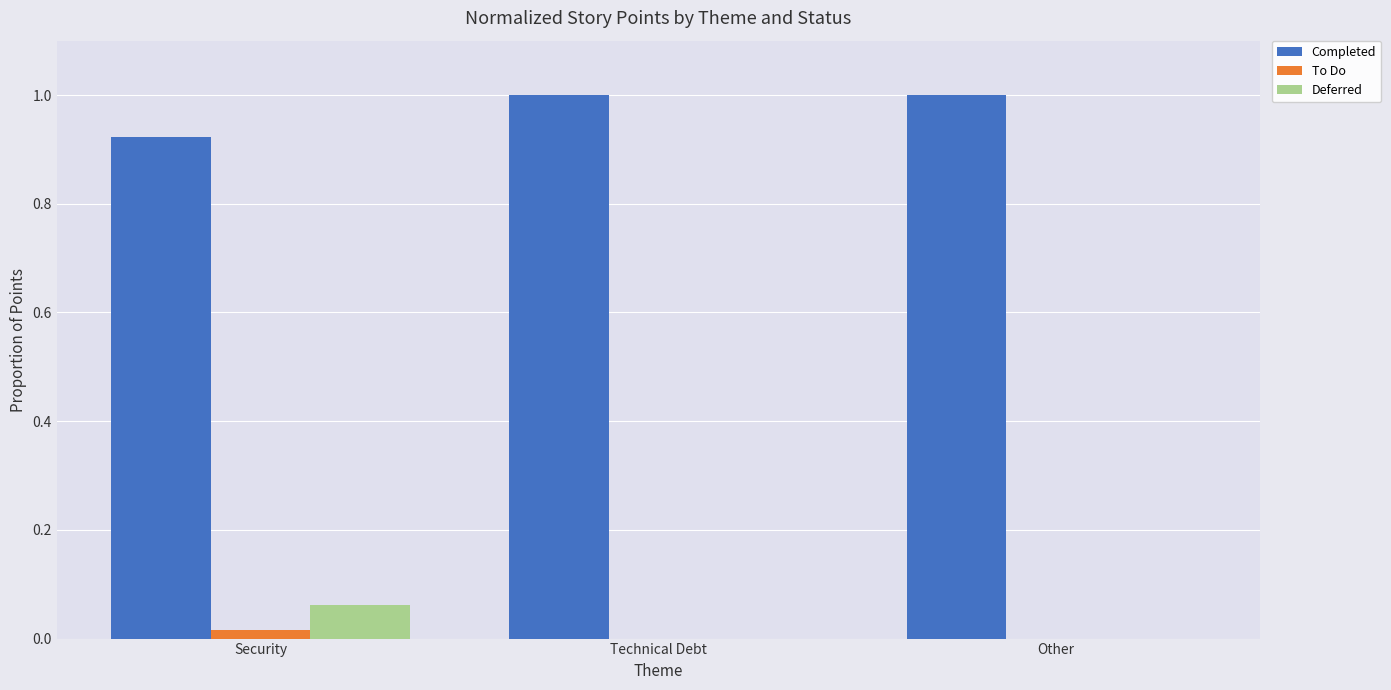

True or false: Completed has a value of 1.0 at Other.

True